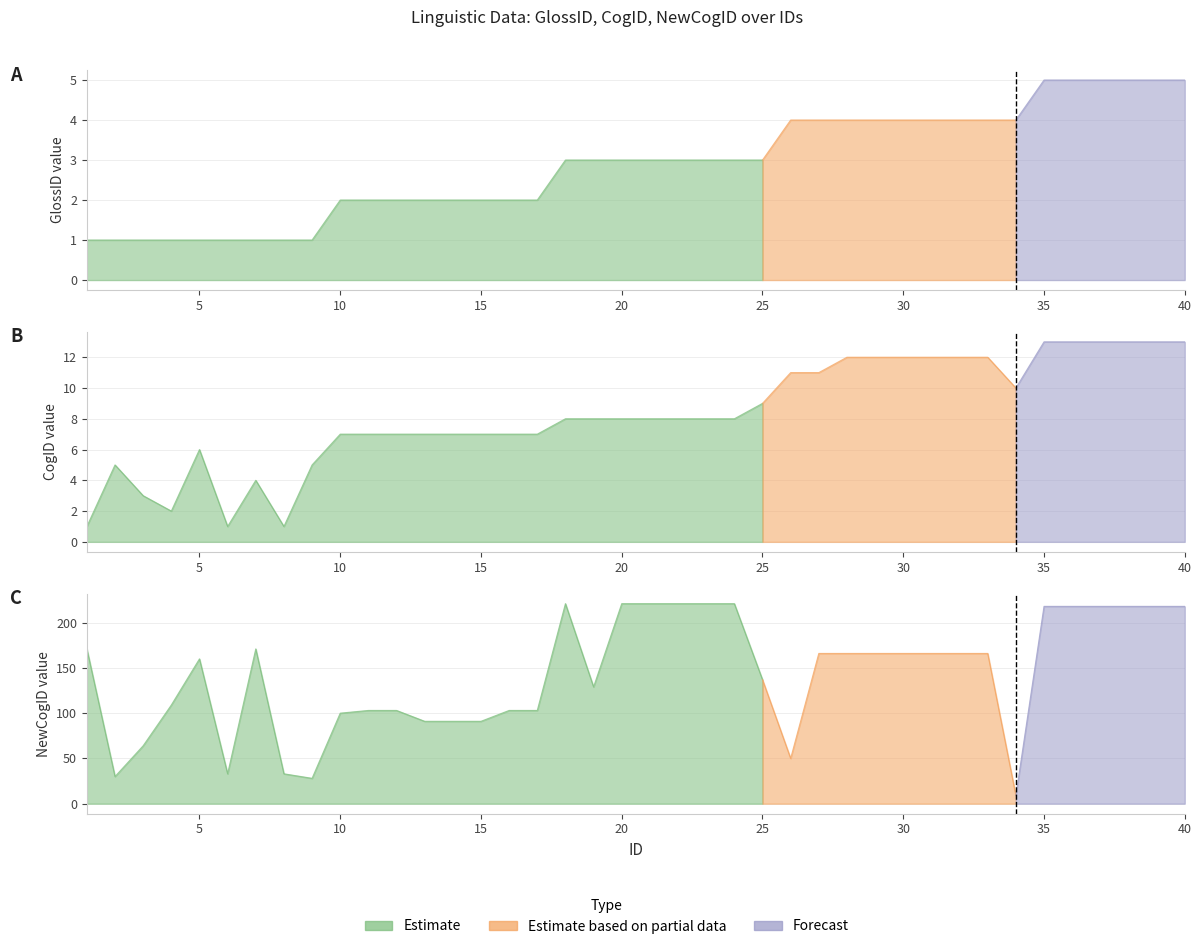

What is the greatest value displayed?

221